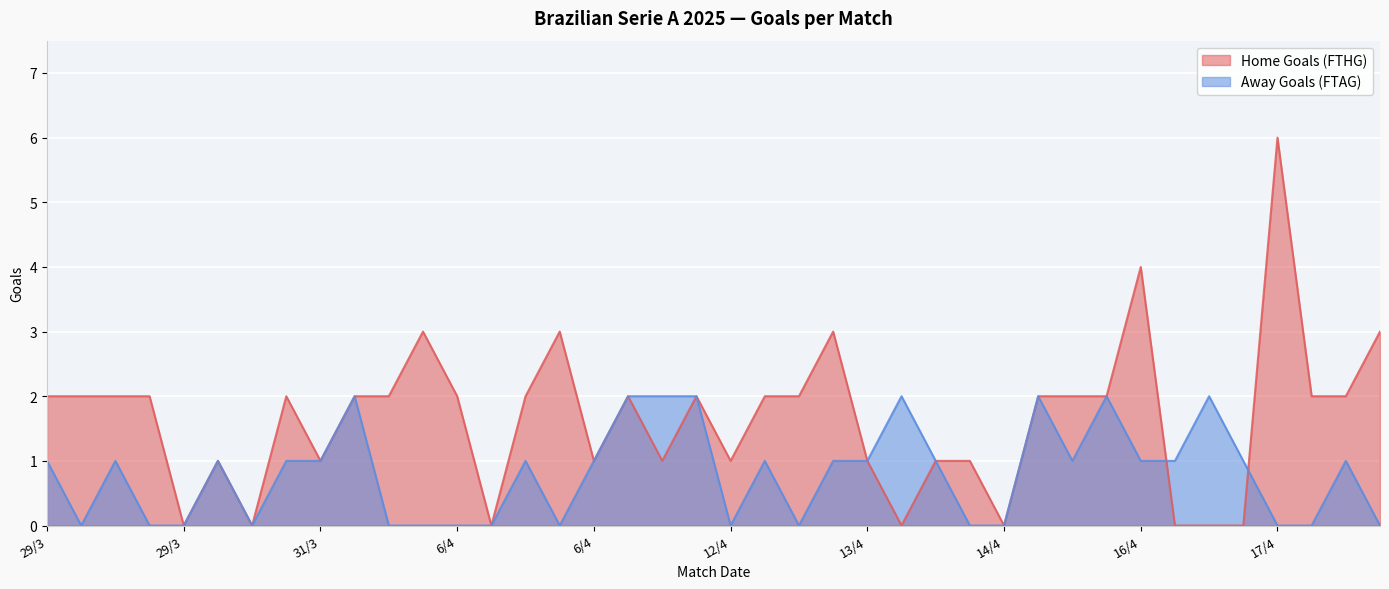

What are all the series names shown in the legend?

Home Goals (FTHG), Away Goals (FTAG)